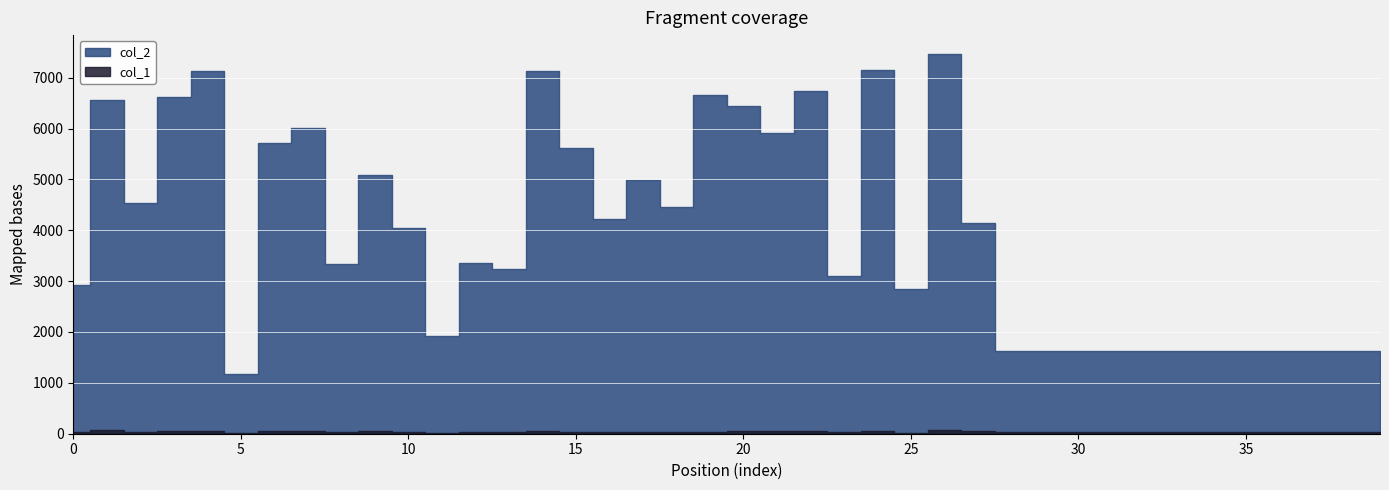

What is the smallest value displayed?

21